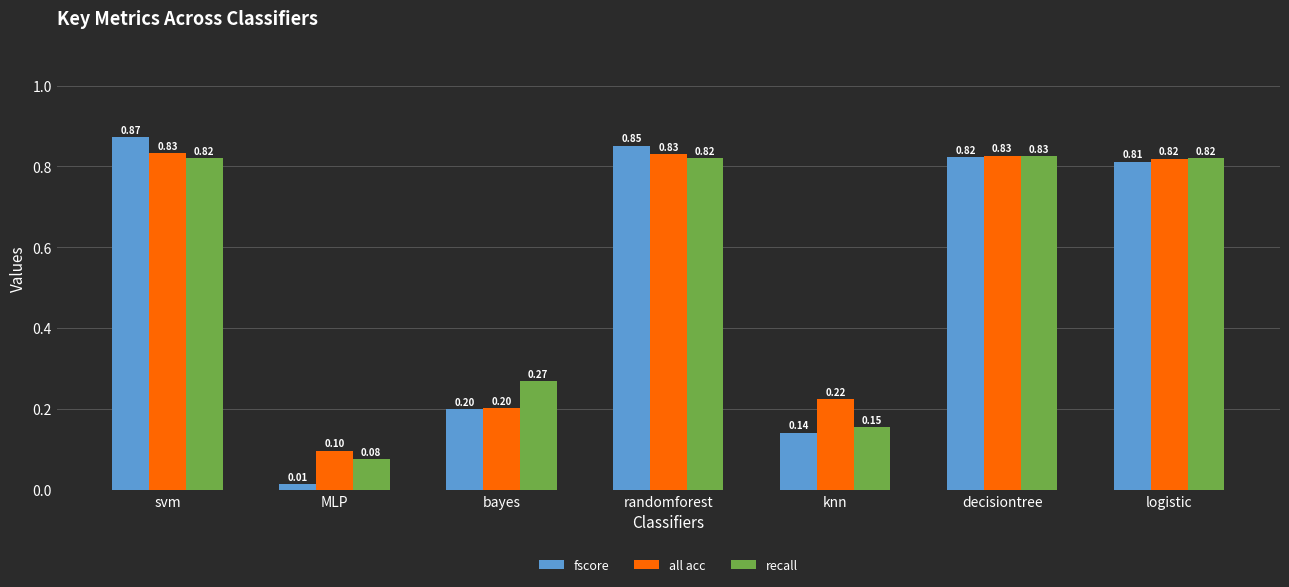

What are all the series names shown in the legend?

fscore, all acc, recall